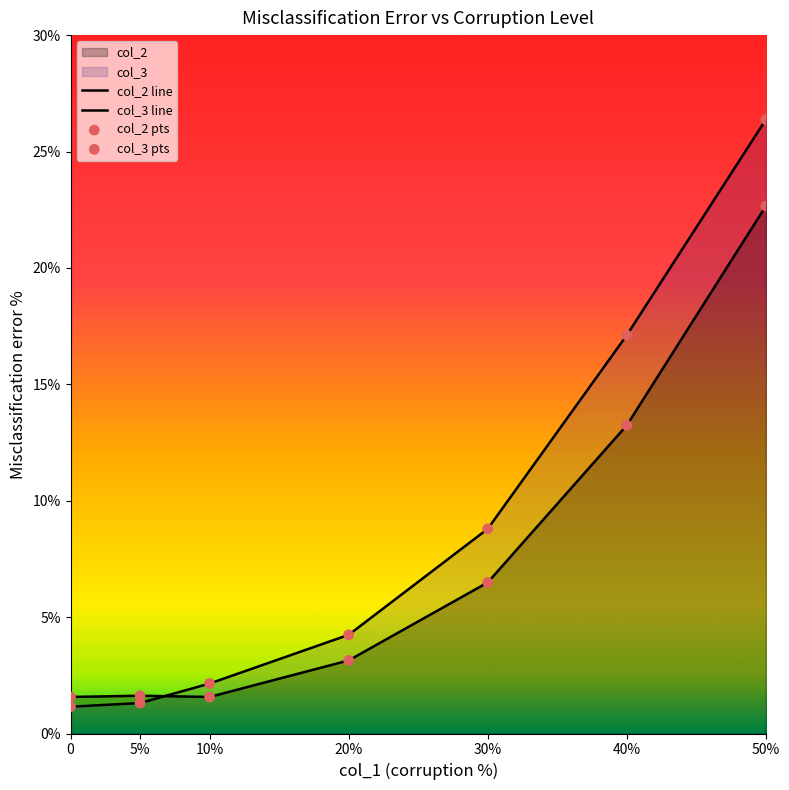

At which category is the sum across all series the highest?

50%